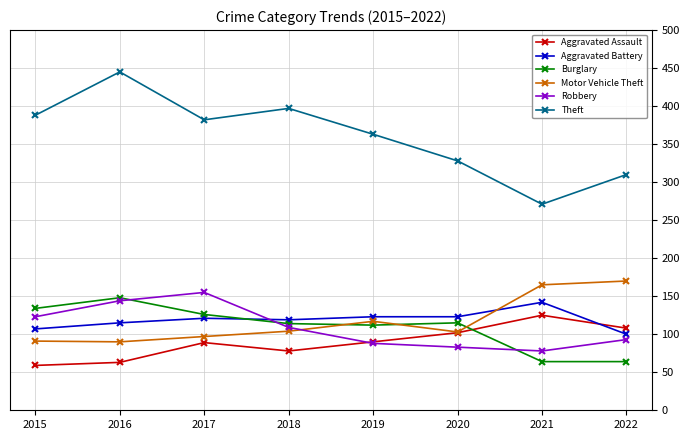

In Motor Vehicle Theft, how many points are higher than both neighbors (excluding endpoints)?

1